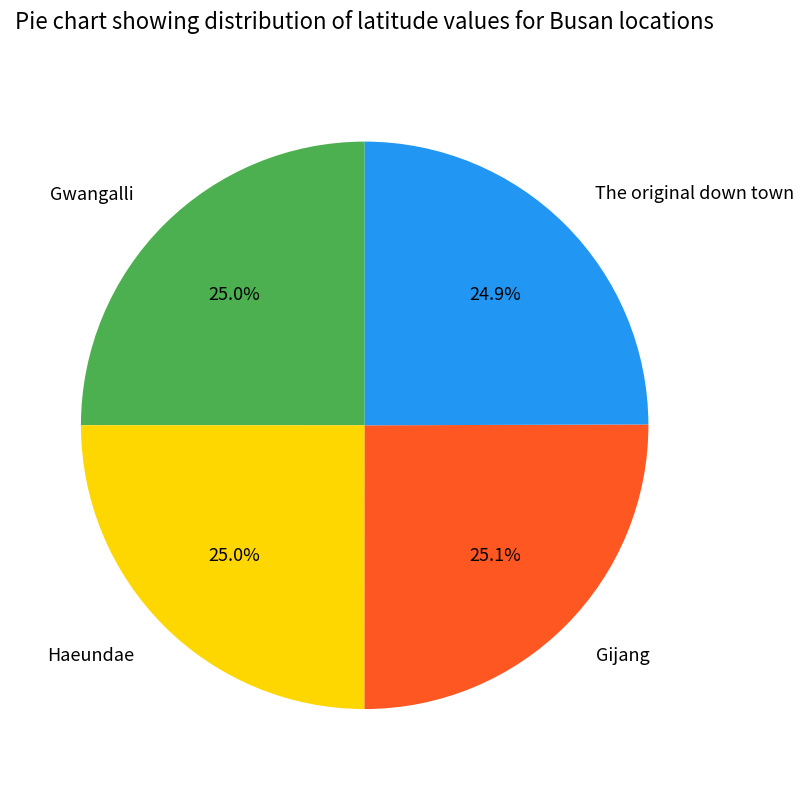

Is Haeundae the majority of the pie?

No